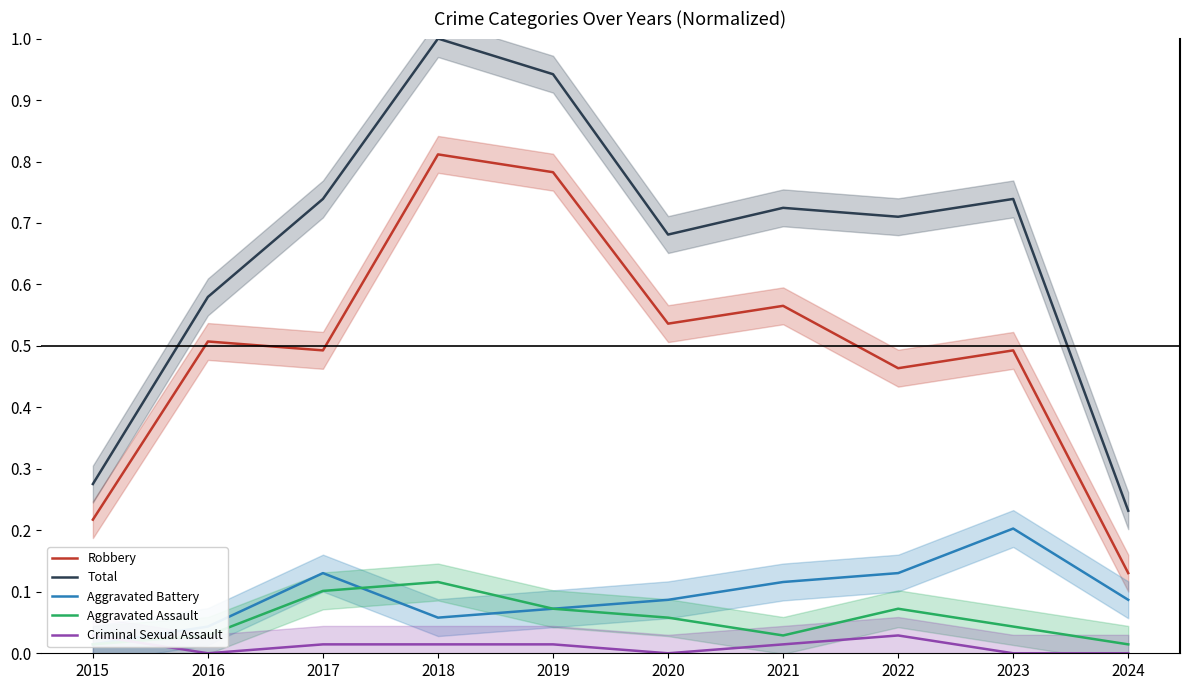

What is the value of the Total point at the 8th from the left?

0.7